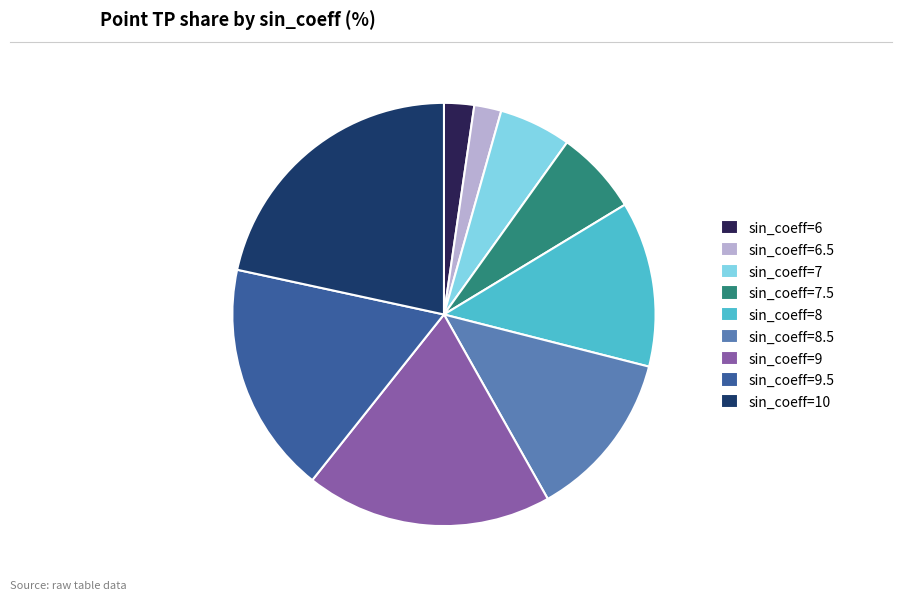

Rank the categories by value from lowest to highest.

sin_coeff=6.5, sin_coeff=6, sin_coeff=7, sin_coeff=7.5, sin_coeff=8, sin_coeff=8.5, sin_coeff=9.5, sin_coeff=9, sin_coeff=10